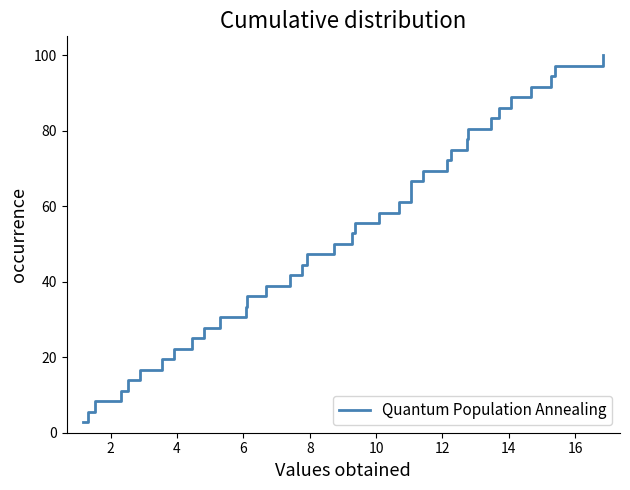

True or false: the data has more than 1 interior local peaks.

False